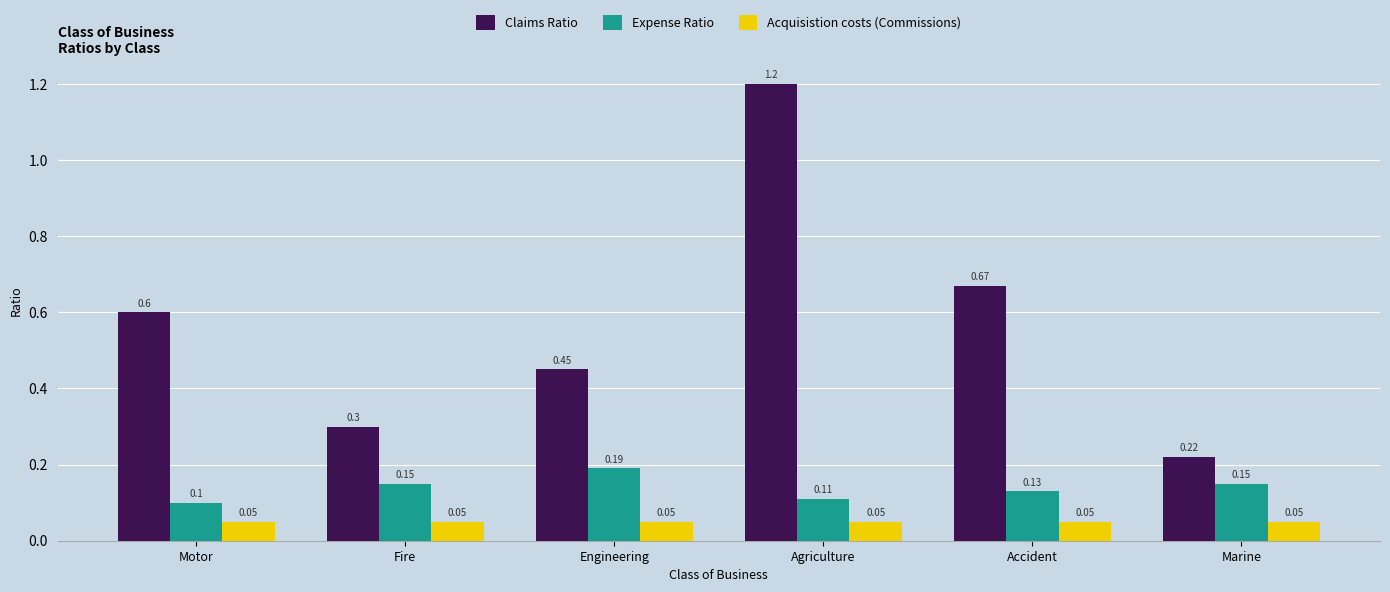

Between Motor and Agriculture, which series saw the biggest shift?

Claims Ratio